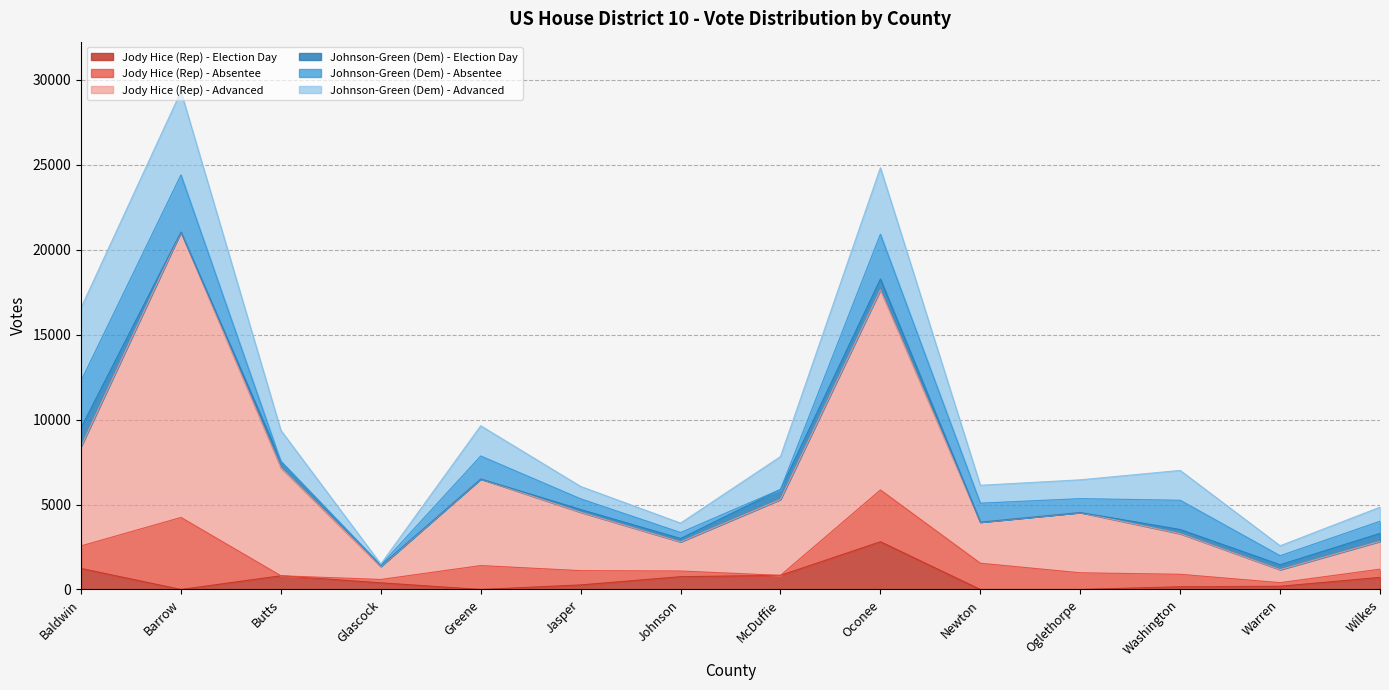

At which label is Johnson-Green (Dem) - Absentee closest to 1683?

Washington